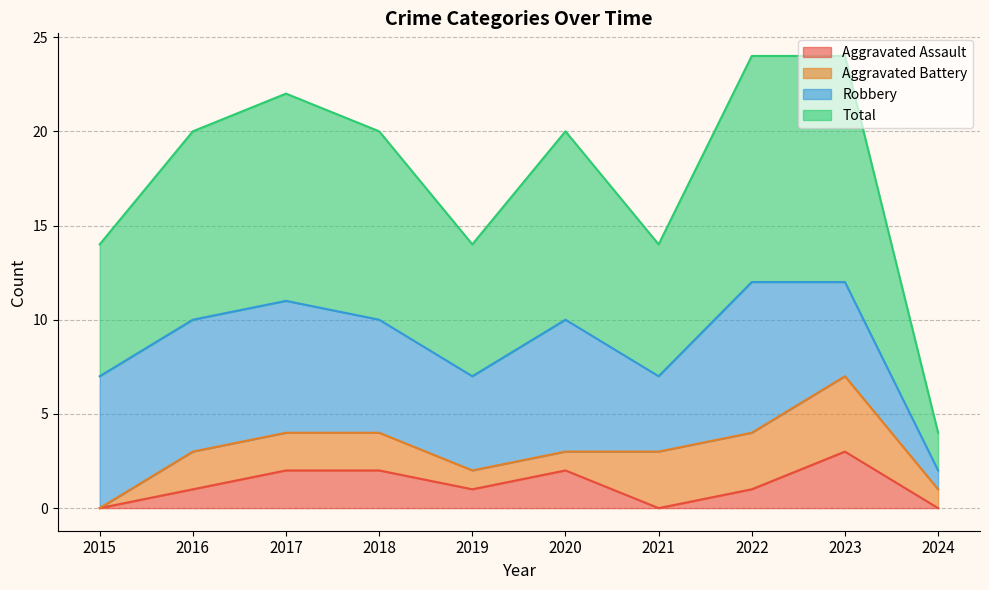

Is it true that Aggravated Assault equals -2 at 2024?

False